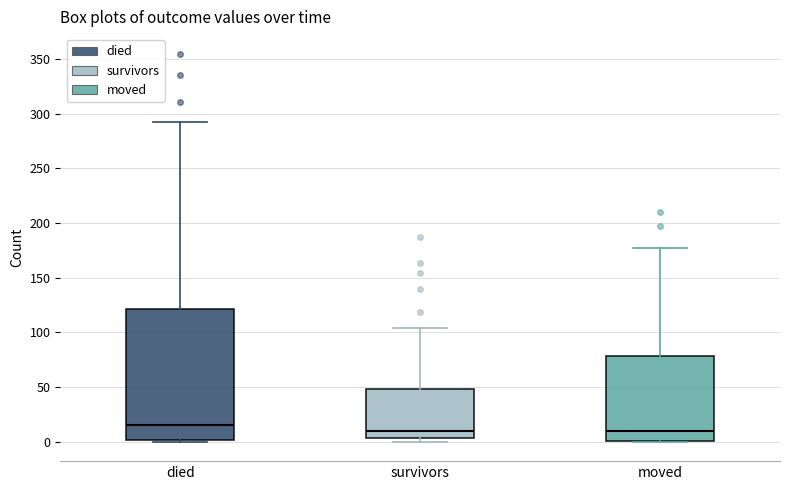

Reading left to right, transcribe this box plot: for each box, give where its median line is, the range the box spans, and where its two whiskers end, as read against the y-axis. The values are not printed on the chart, so give them approximately, as read against the axis.

died: median 15, box 0 to 120, whiskers 0 to 290
survivors: median 10, box 5 to 50, whiskers 0 to 105
moved: median 10, box 0 to 80, whiskers 0 to 175